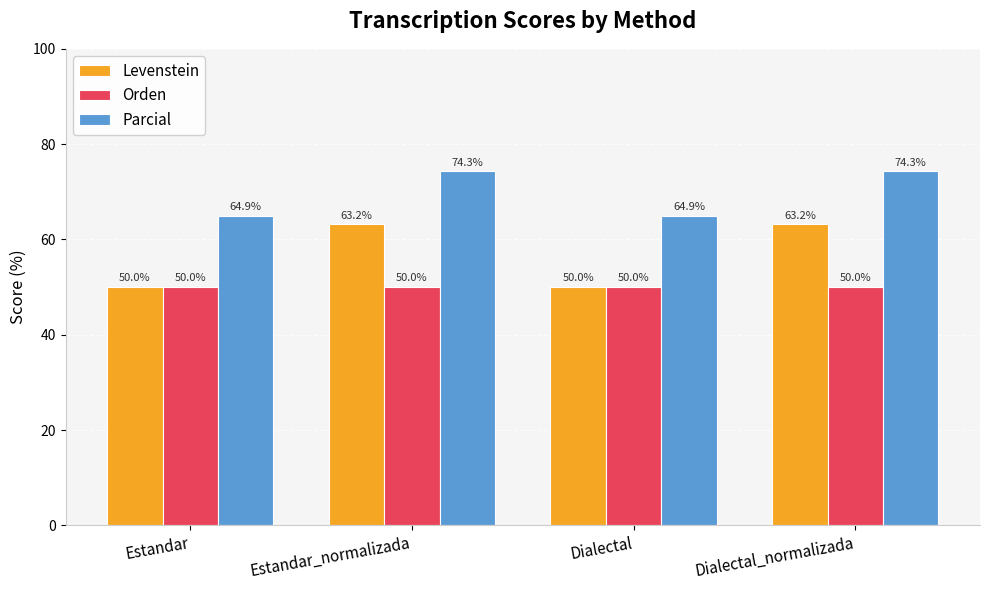

Reading left to right, list all the values displayed in this chart.

Levenstein: 50.0	63.2	50.0	63.2
Orden: 50.0	50.0	50.0	50.0
Parcial: 64.9	74.3	64.9	74.3